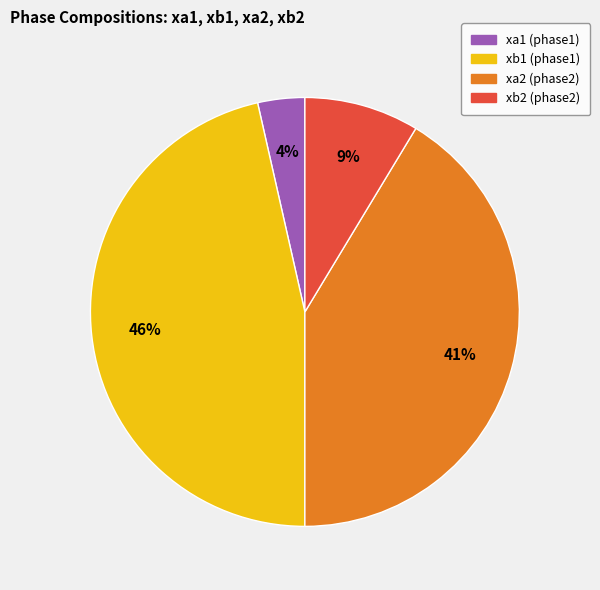

To the nearest percent, what is the difference between the xb2 (phase2) and xa1 (phase1) slice percentages?

5%